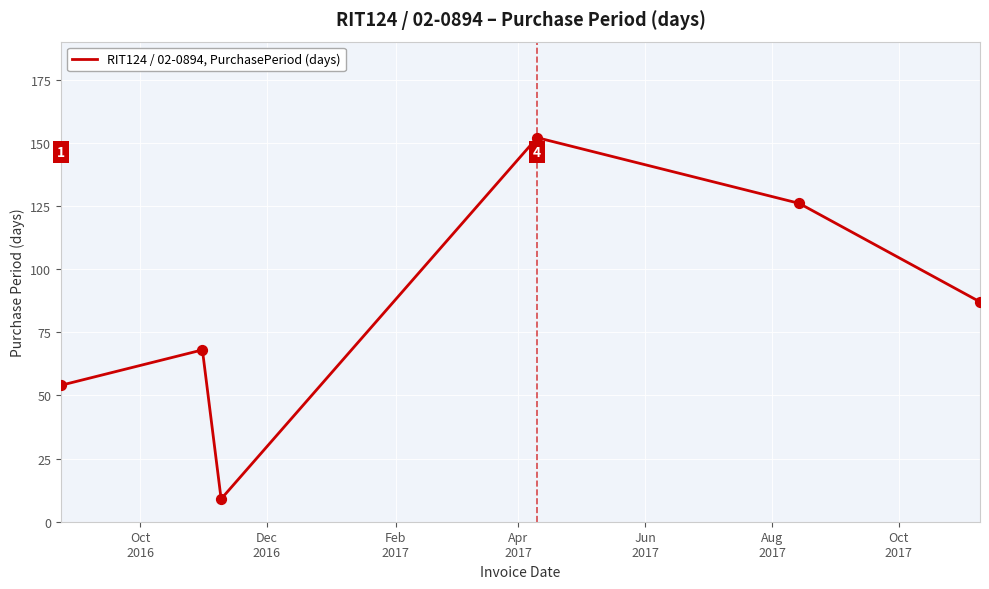

True or false: there are more than 1 points higher than both neighbors.

True